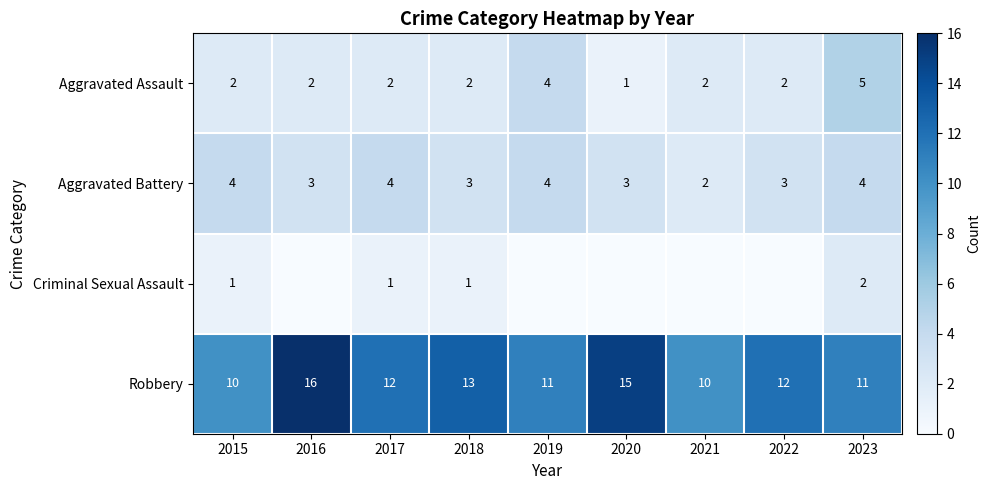

Where does the Robbery series first go above 12?

2016